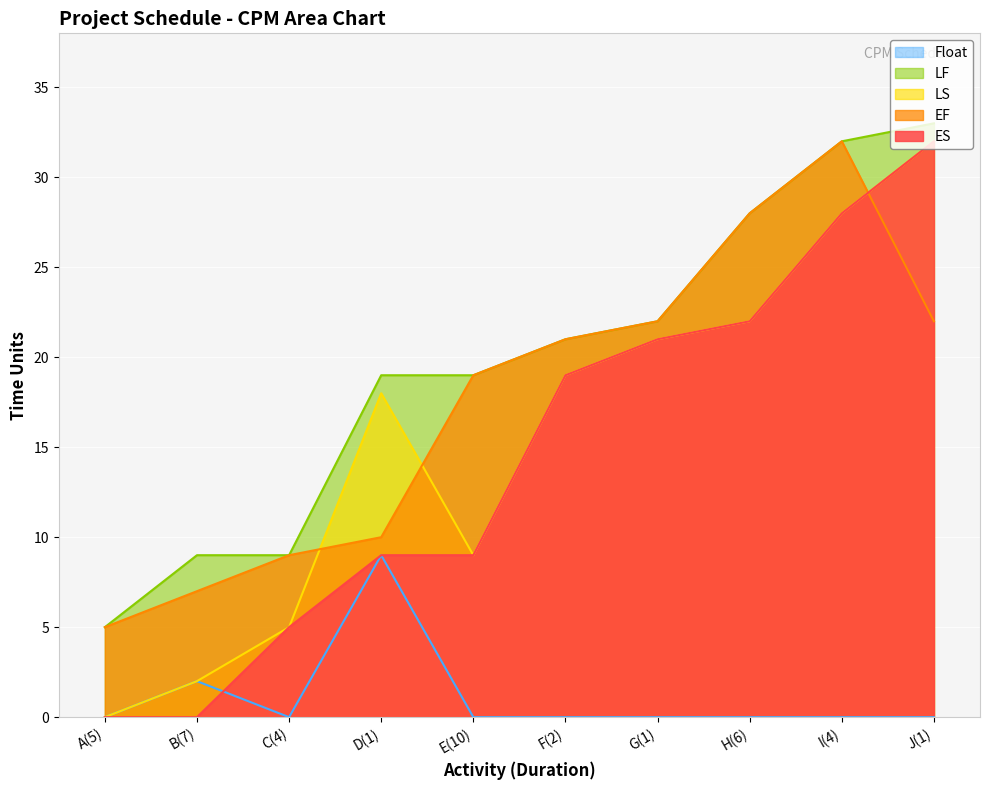

How many lines are shown in the chart?

5